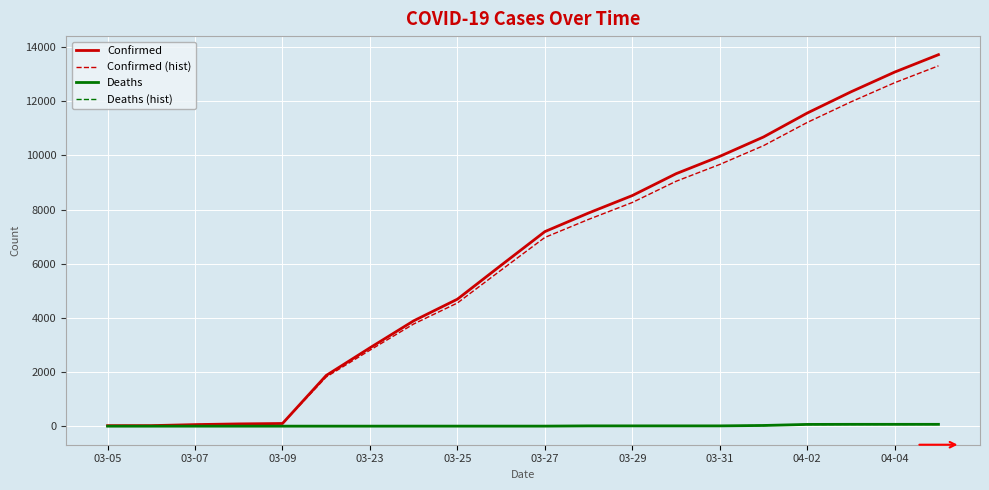

What is the maximum value for Confirmed?

13723.0